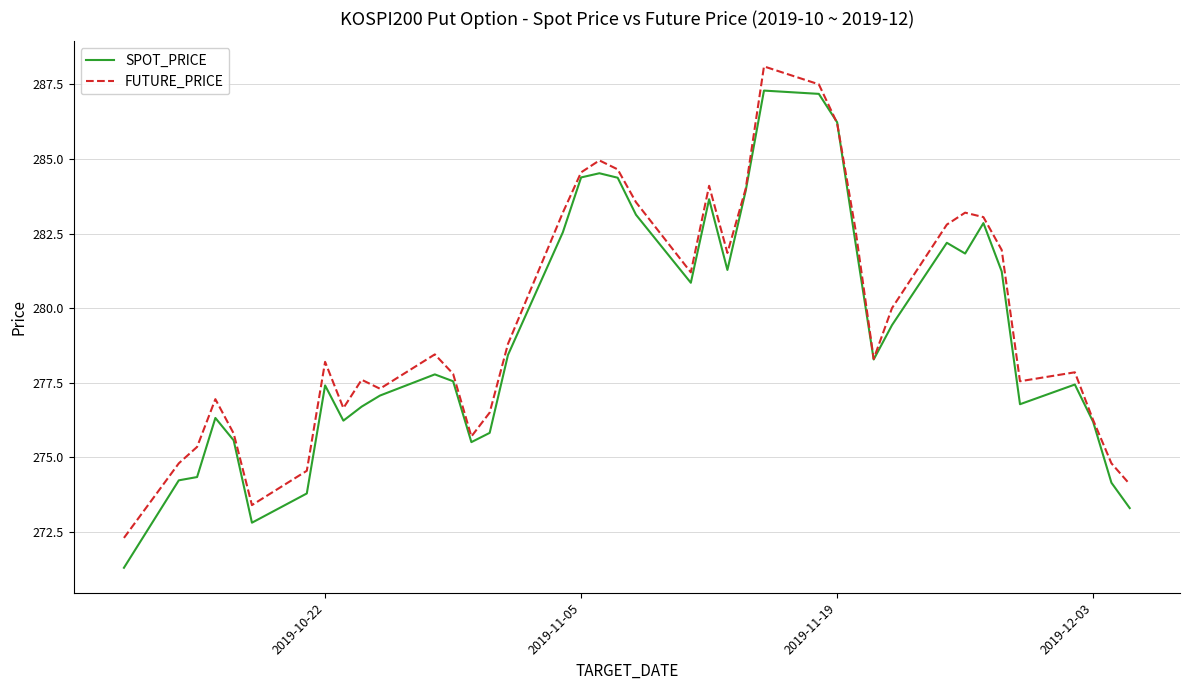

In FUTURE_PRICE, how many points are higher than both neighbors (excluding endpoints)?

9